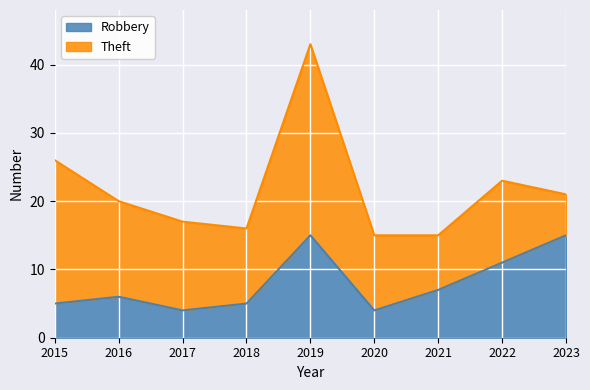

Which label corresponds to the largest value in the chart?

2019